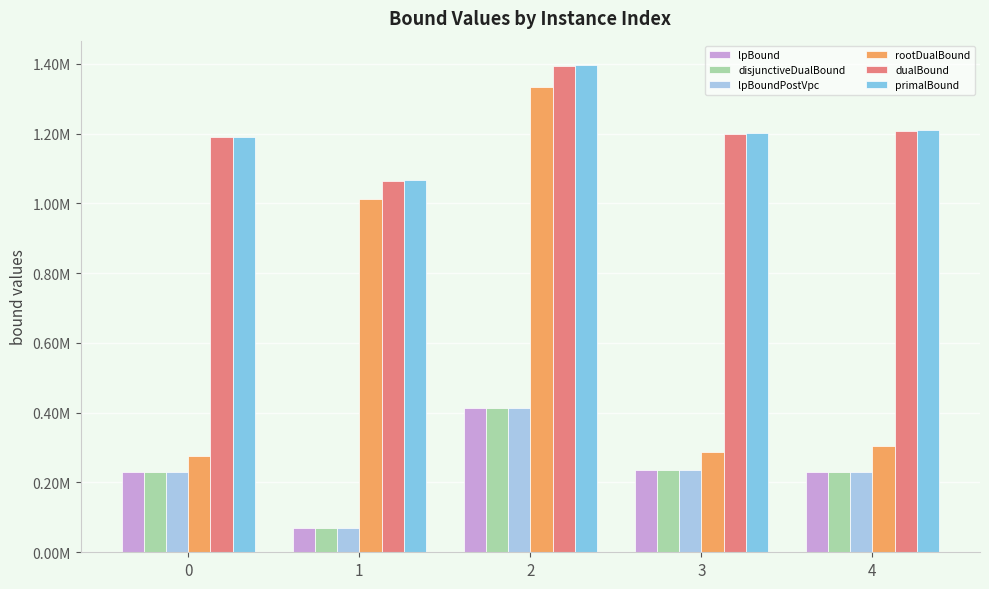

What is the minimum value shown in the chart?

68853.7